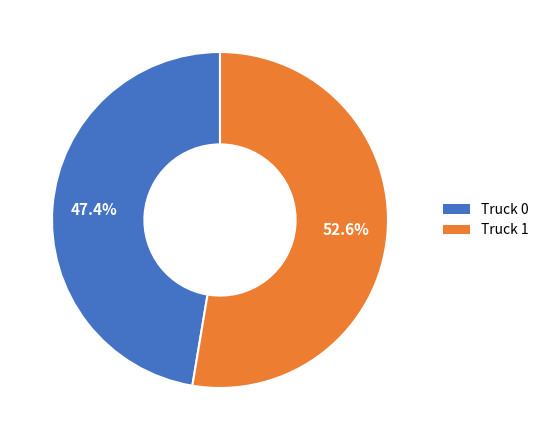

To the nearest percent, what is the difference between the Truck 0 and Truck 1 slice percentages?

5%